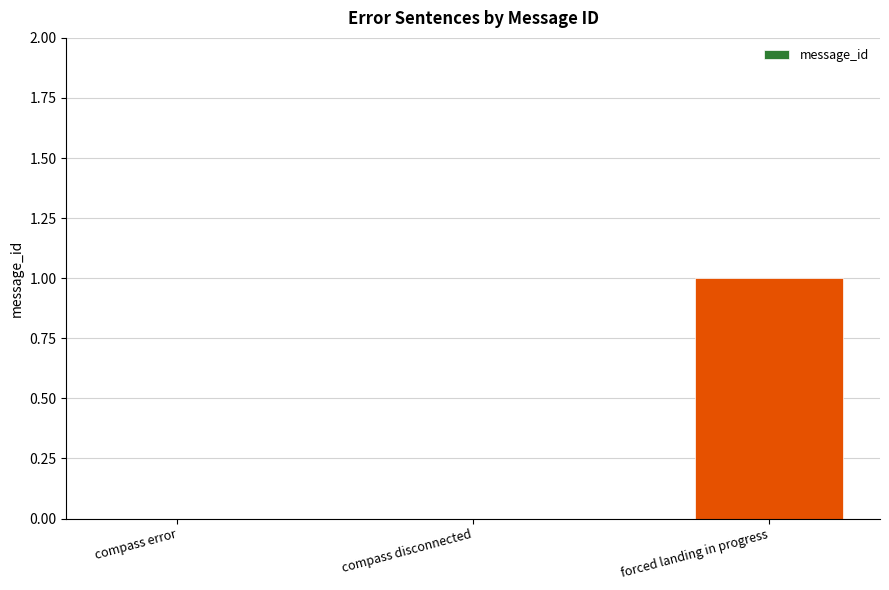

Which has a higher value, compass error or forced landing in progress?

forced landing in progress